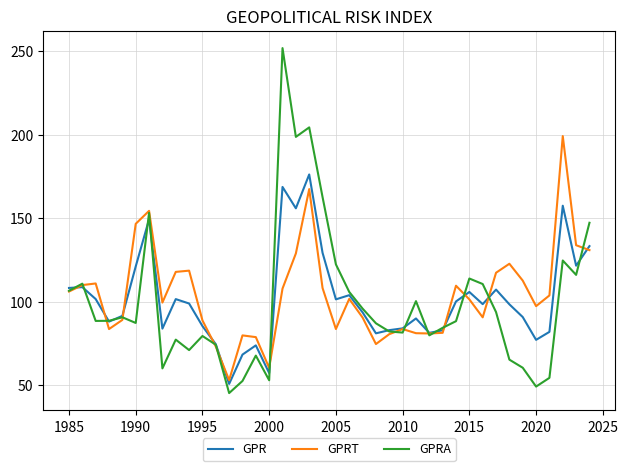

What are all the series names shown in the legend?

GPR, GPRT, GPRA